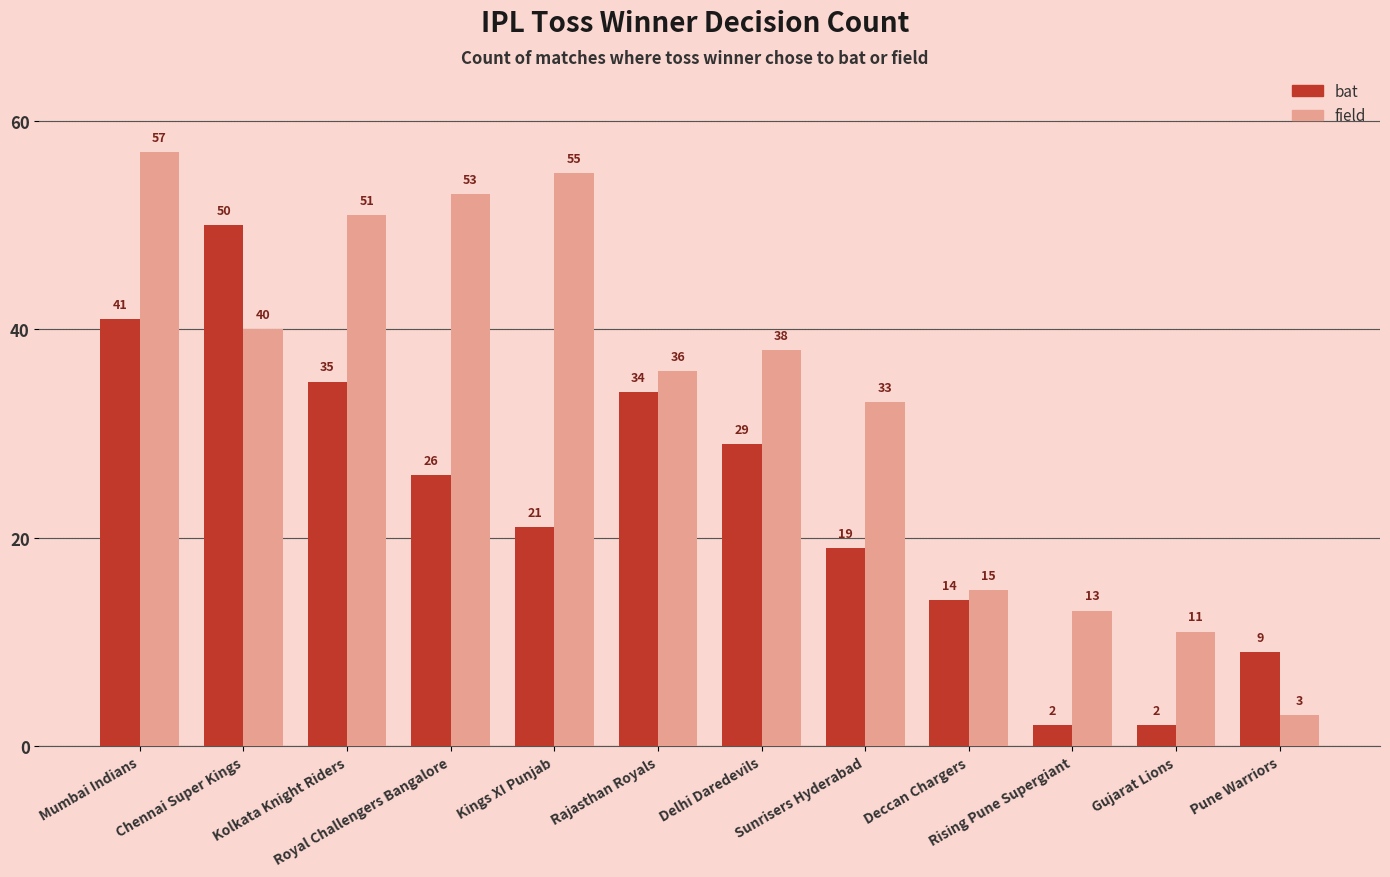

How many bars are there in total?

24